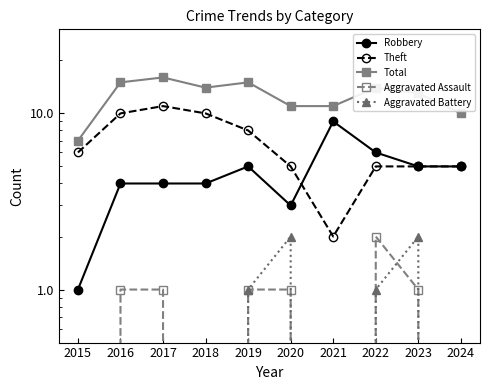

True or false: Total and Robbery intersect in this chart.

False